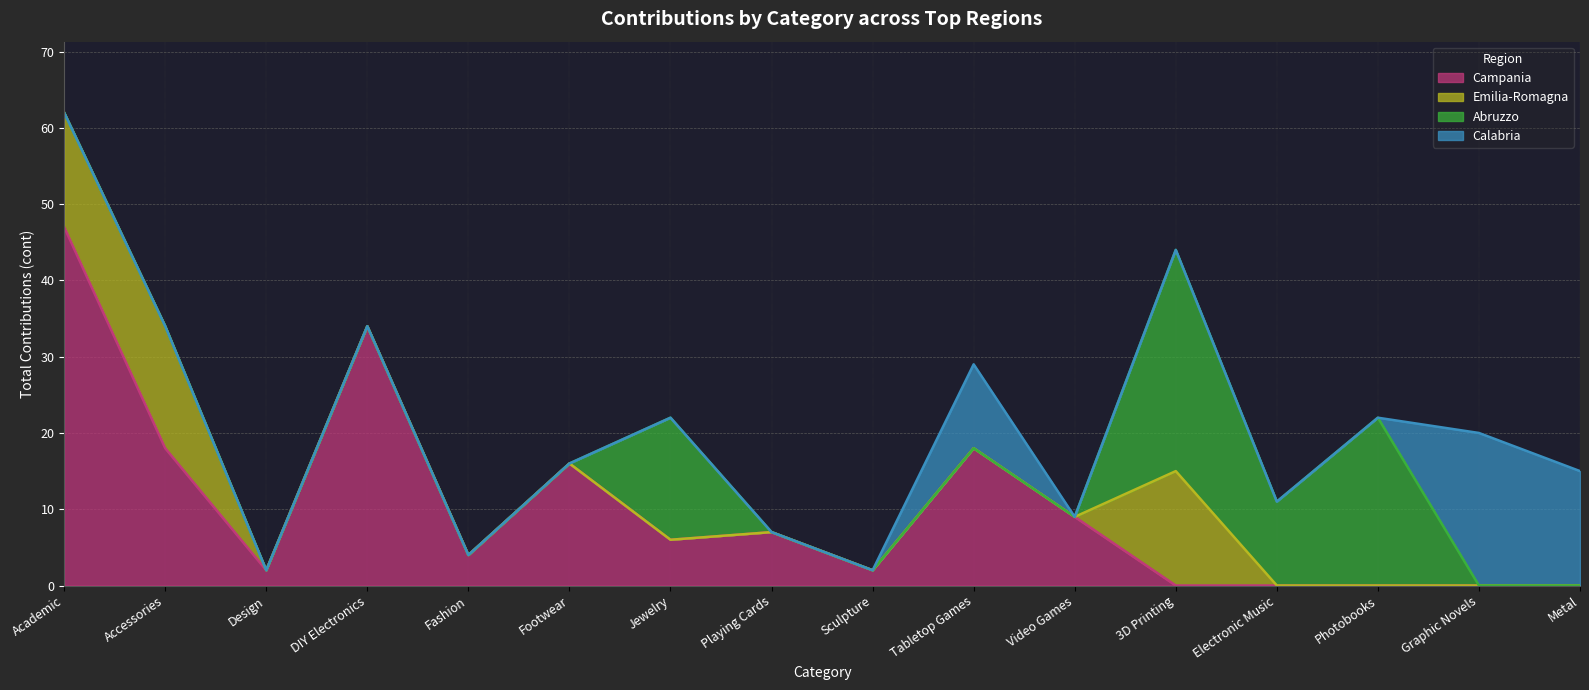

True or false: Campania has a value of 9 at Video Games.

True